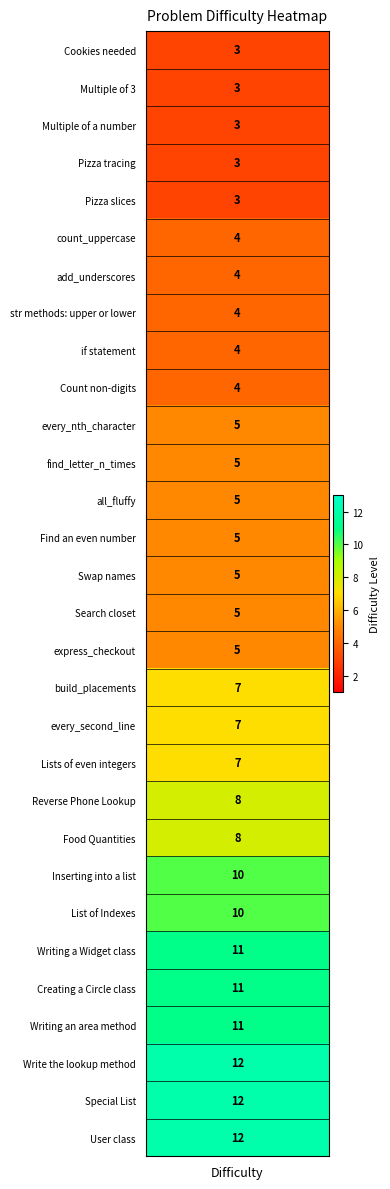

Reading left to right, extract all data points from this chart.

values=3	1=3	2=3	3=3	4=3	5=4	6=4	7=4	8=4	9=4	10=5	11=5	12=5	13=5	14=5	15=5	16=5	17=7	18=7	19=7	20=8	21=8	22=10	23=10	24=11	25=11	26=11	27=12	28=12	29=12